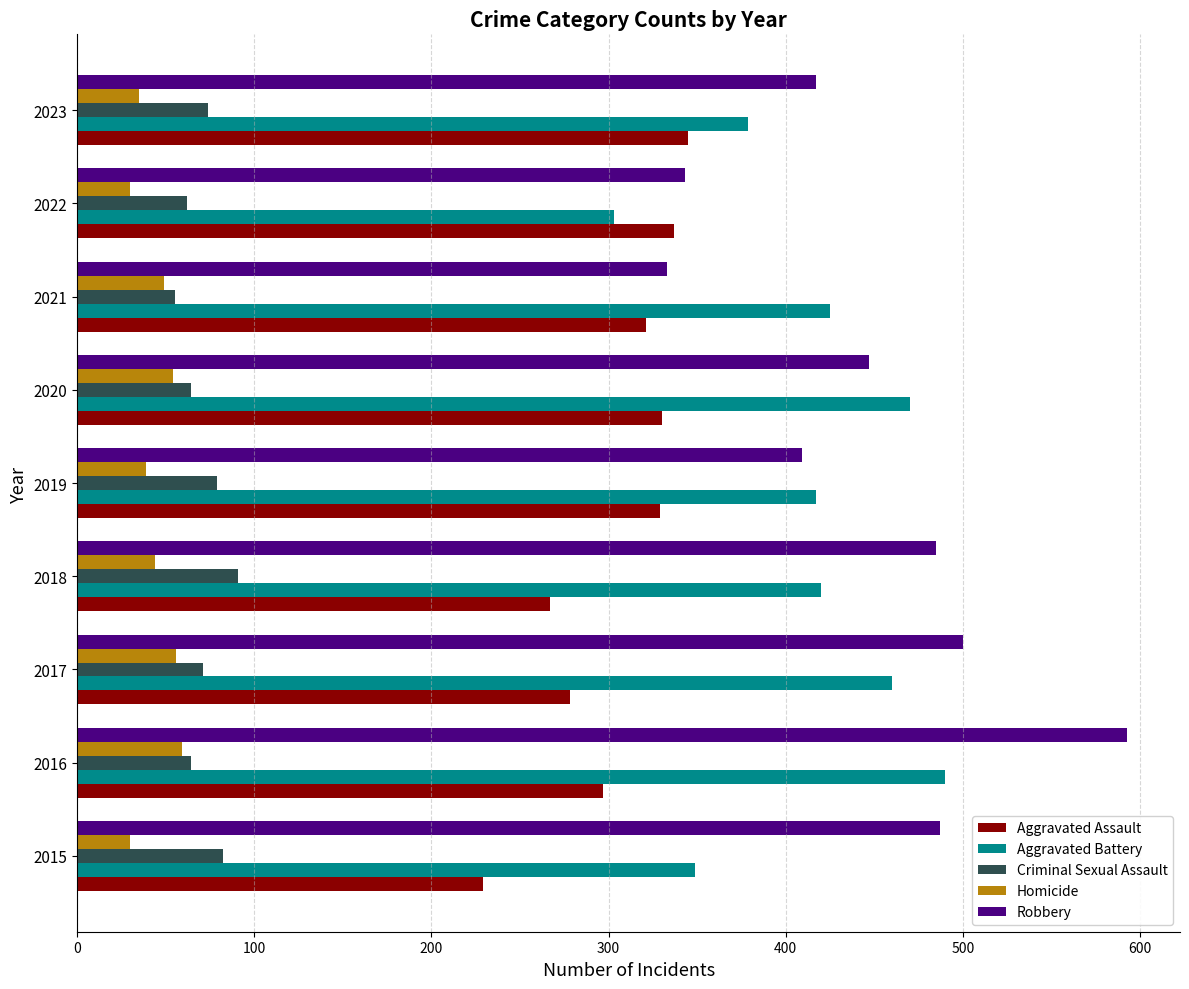

What are all the series names shown in the legend?

Aggravated Assault, Aggravated Battery, Criminal Sexual Assault, Homicide, Robbery